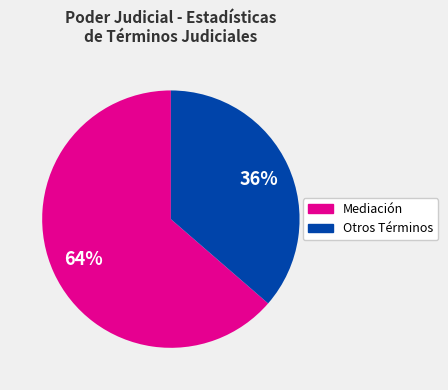

To the nearest percent, what is the average slice percentage?

50%